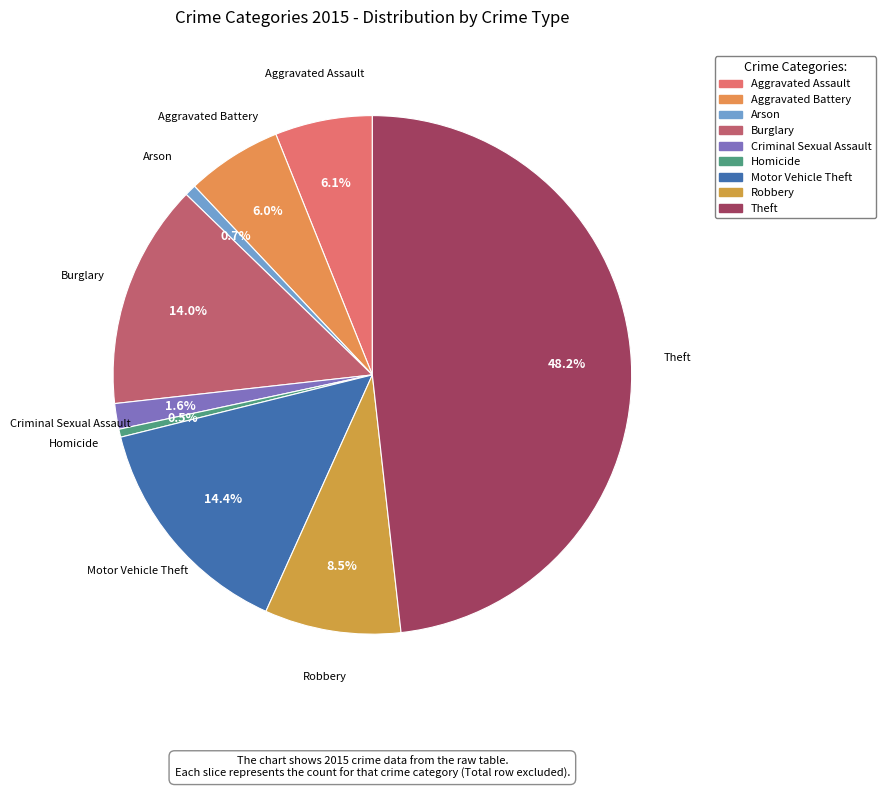

What is the total percentage of Aggravated Assault and Burglary?

20.1%